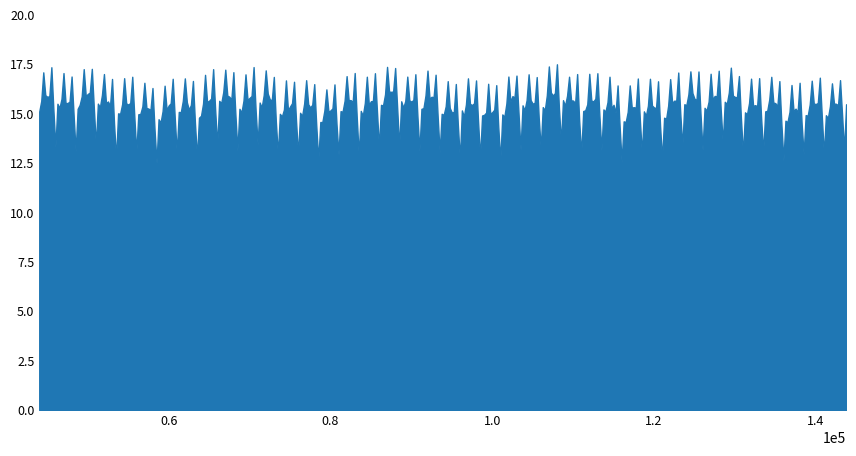

What is the greatest value displayed?

17.5